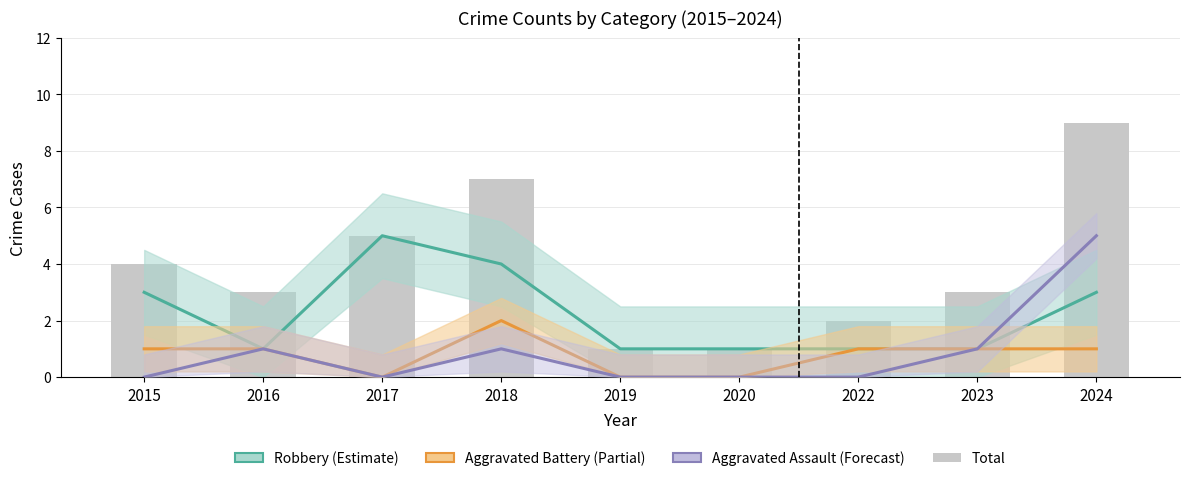

Count the number of categories in the chart.

9